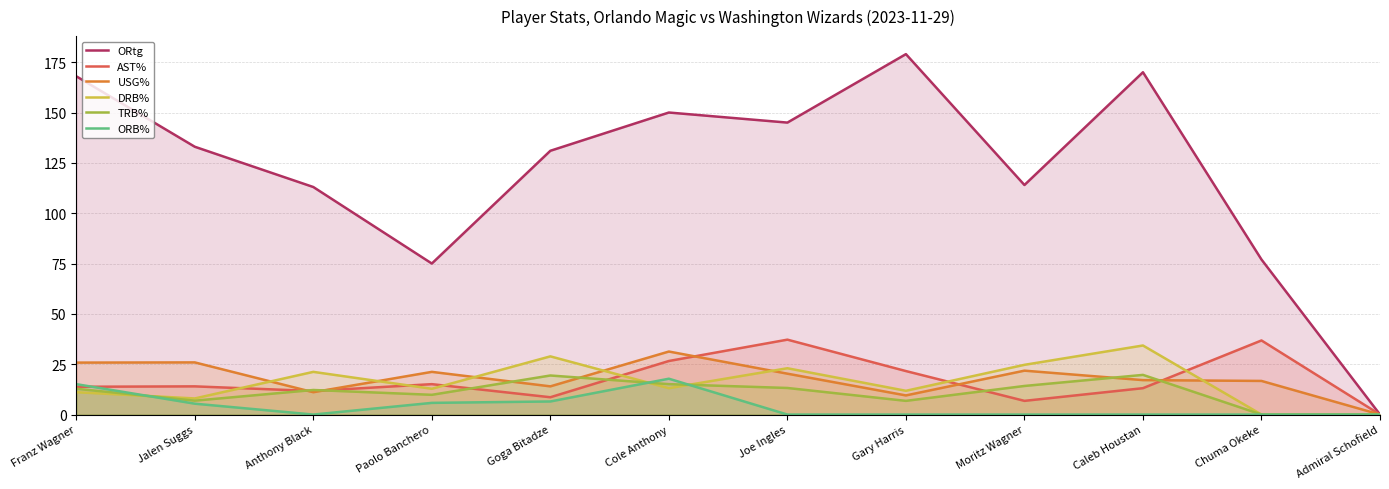

Which series changed the most between Gary Harris and Chuma Okeke?

ORtg